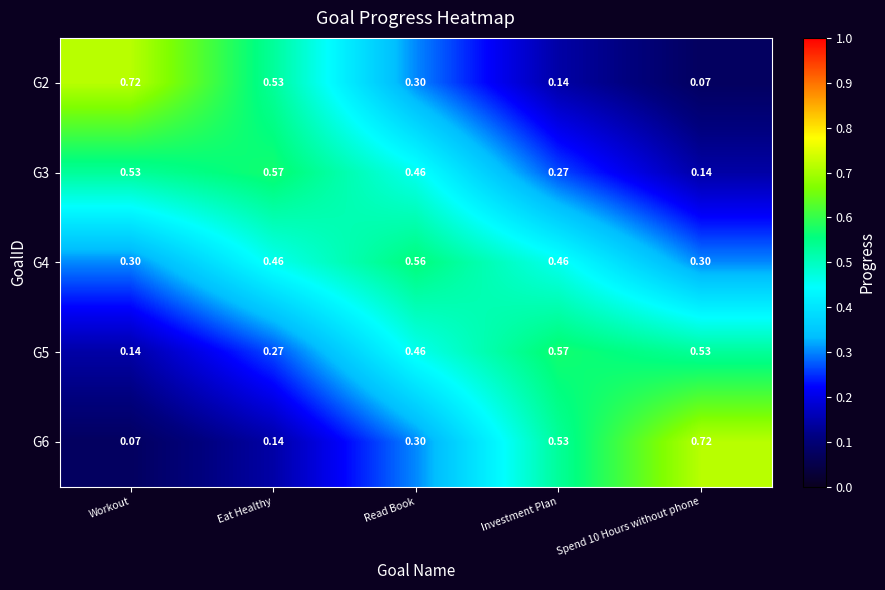

Rank the series at Spend 10 Hours without phone from highest to lowest value.

G6, G5, G4, G3, G2